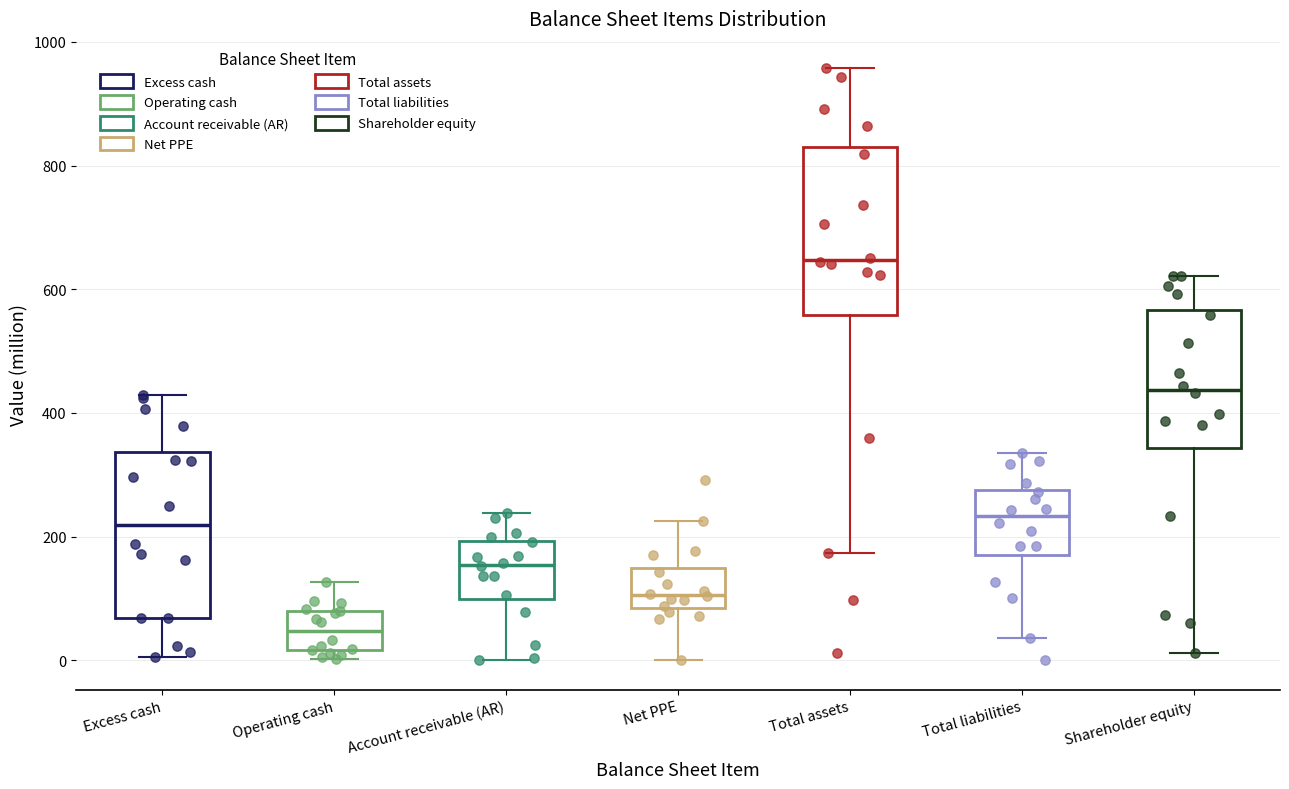

Reading left to right, transcribe this box plot: for each box, give where its median line is, the range the box spans, and where its two whiskers end, as read against the y-axis. The values are not printed on the chart, so give them approximately, as read against the axis.

Excess cash: median 220, box 60 to 340, whiskers 0 to 420
Operating cash: median 40, box 20 to 80, whiskers 0 to 120
Account receivable (AR): median 160, box 100 to 200, whiskers 0 to 240
Net PPE: median 100, box 80 to 140, whiskers 0 to 220
Total assets: median 640, box 560 to 840, whiskers 180 to 960
Total liabilities: median 240, box 180 to 280, whiskers 40 to 340
Shareholder equity: median 440, box 340 to 560, whiskers 20 to 620